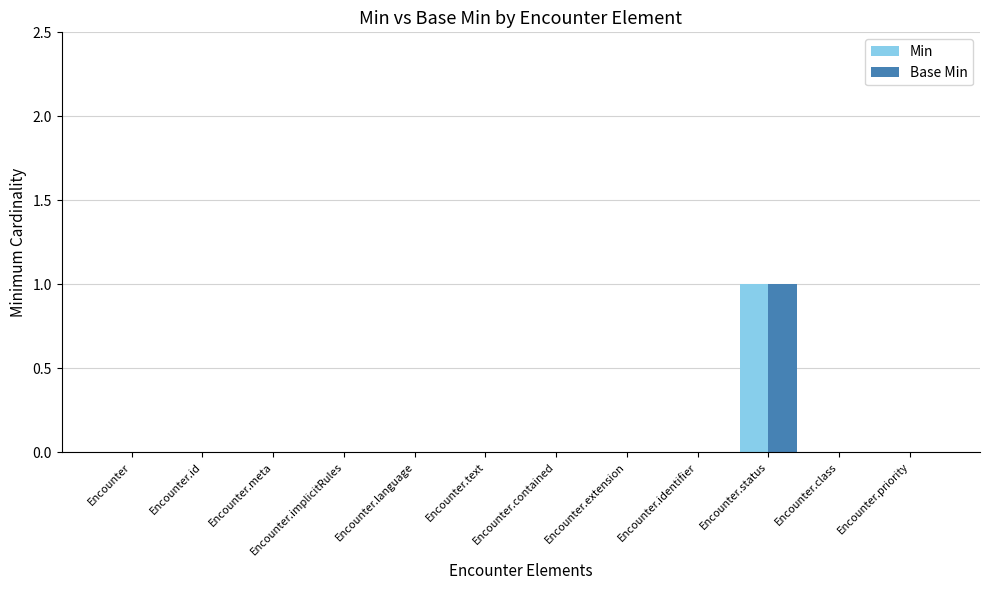

Reading left to right, list all the values displayed in this chart.

Min: Encounter=0	Encounter.id=0	Encounter.meta=0	Encounter.implicitRules=0	Encounter.language=0	Encounter.text=0	Encounter.contained=0	Encounter.extension=0	Encounter.identifier=0	Encounter.status=1	Encounter.class=0	Encounter.priority=0
Base Min: Encounter=0	Encounter.id=0	Encounter.meta=0	Encounter.implicitRules=0	Encounter.language=0	Encounter.text=0	Encounter.contained=0	Encounter.extension=0	Encounter.identifier=0	Encounter.status=1	Encounter.class=0	Encounter.priority=0